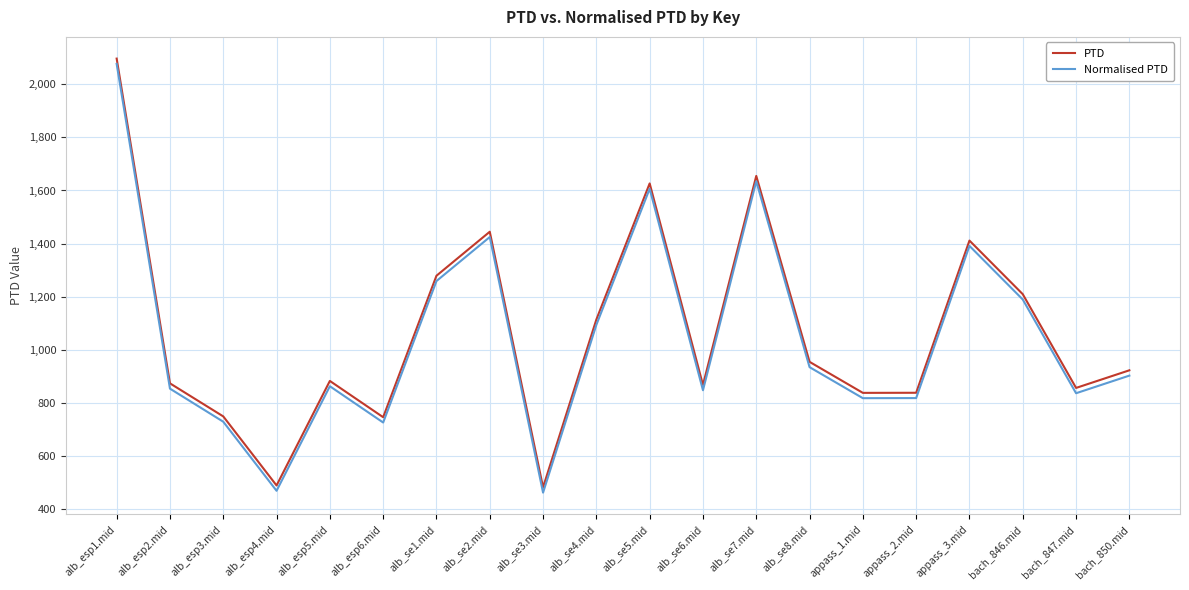

At which label does Normalised PTD first exceed 903?

alb_esp1.mid